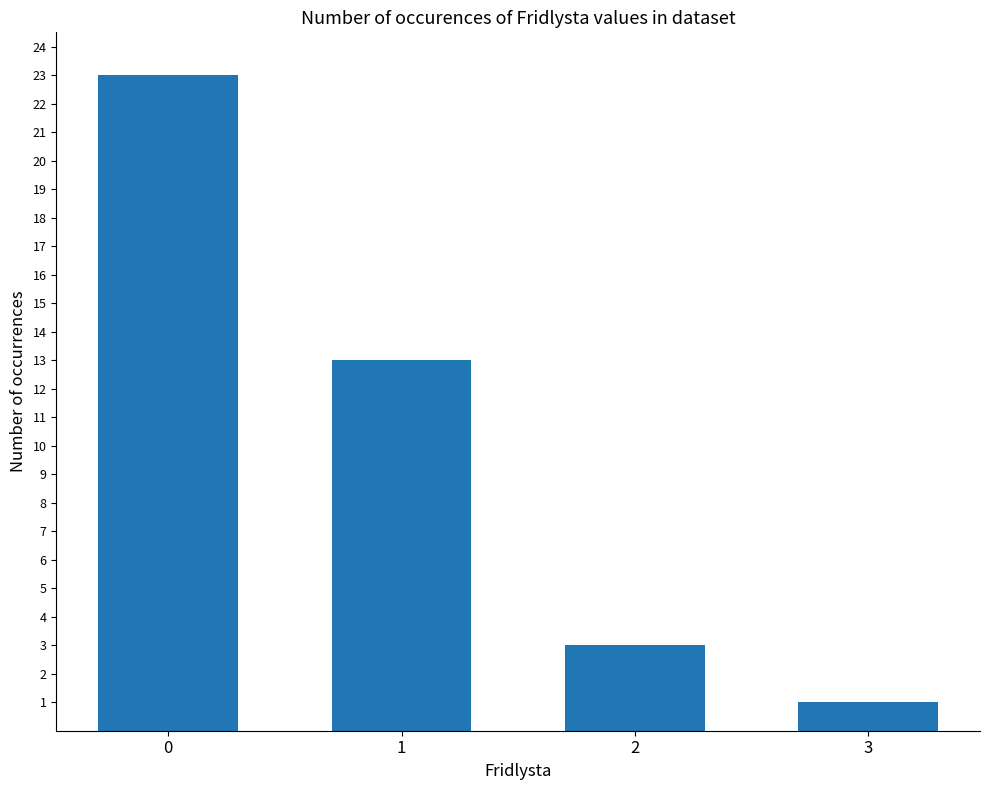

What is the difference between the maximum and minimum values?

22